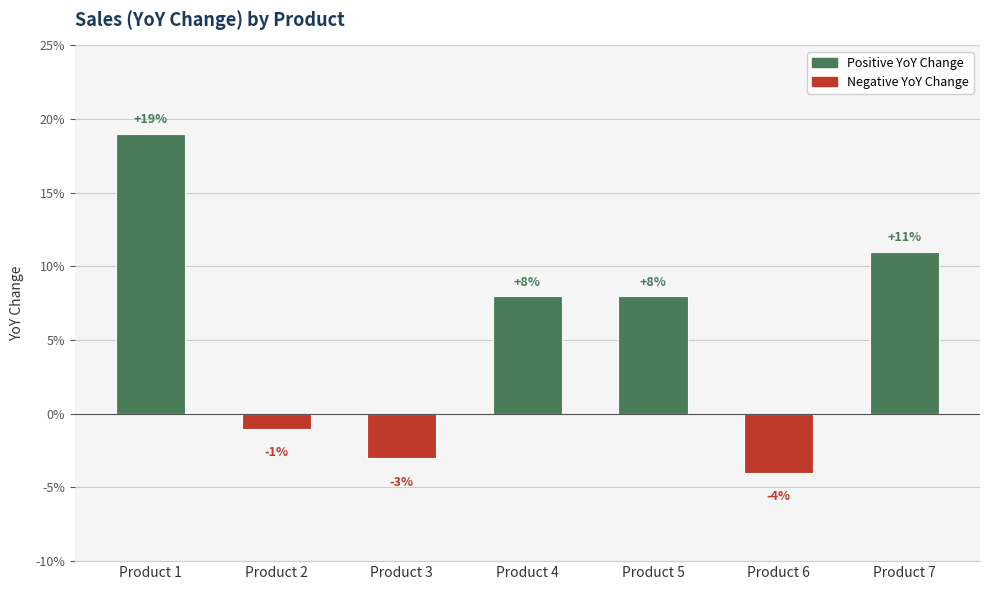

Are the bars horizontal?

No